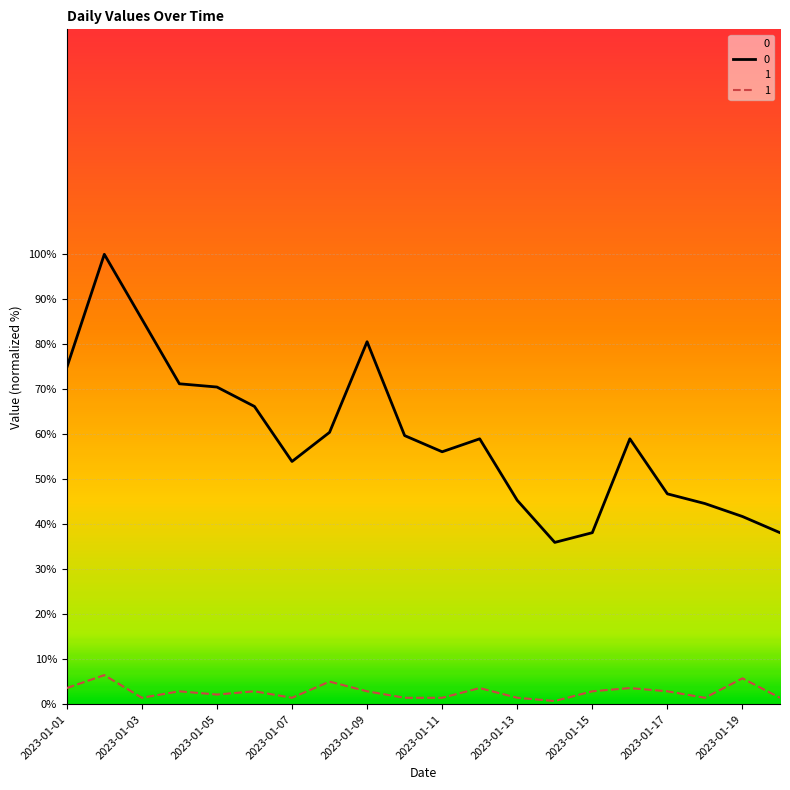

At which category is the sum across all series the highest?

2023-01-02